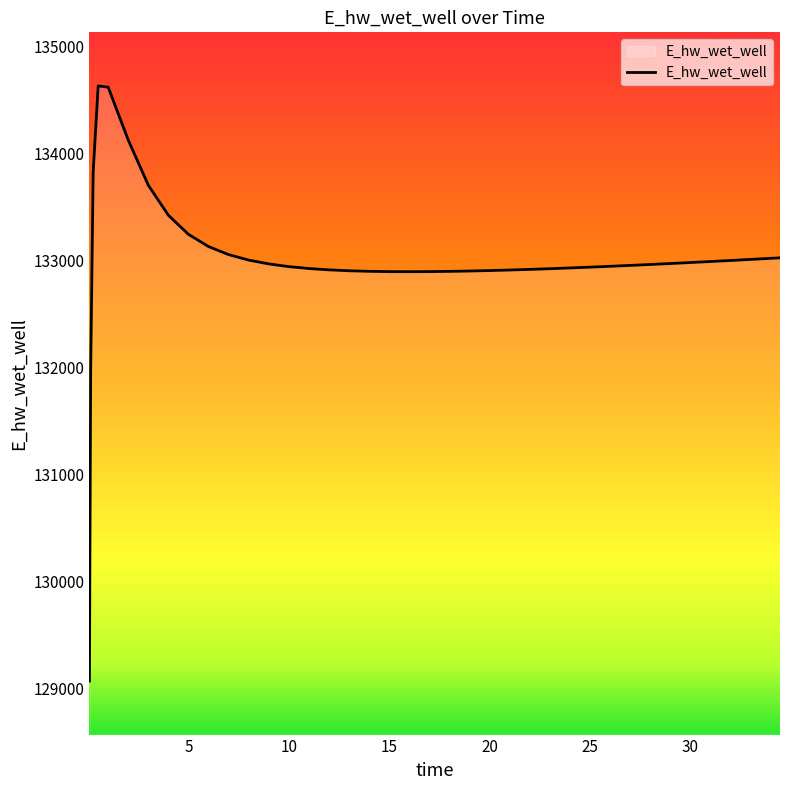

What is the smallest value displayed?

129070.3